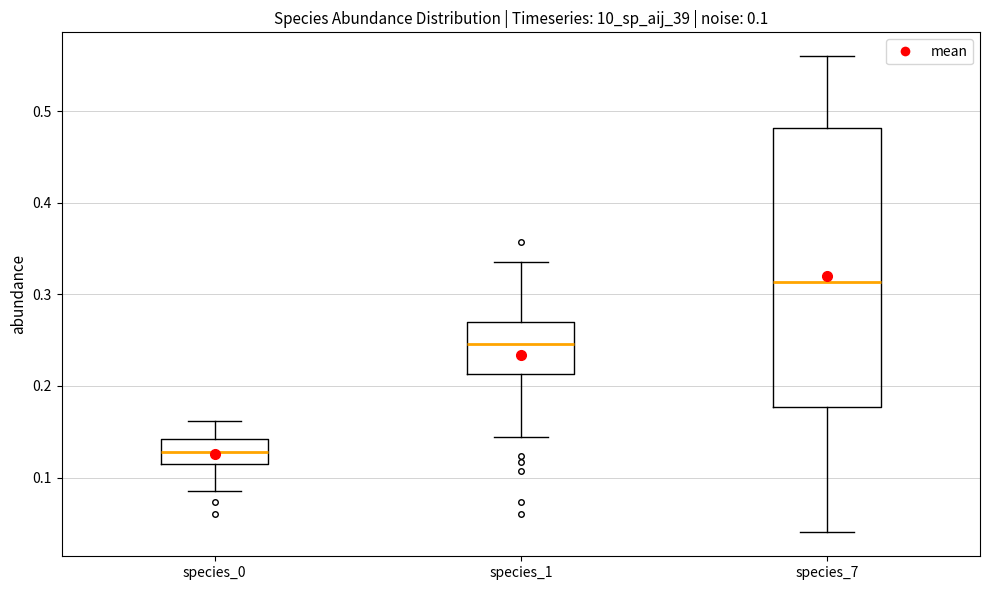

Comparing the boxes themselves (not the whiskers), which one is the tallest?

species_7